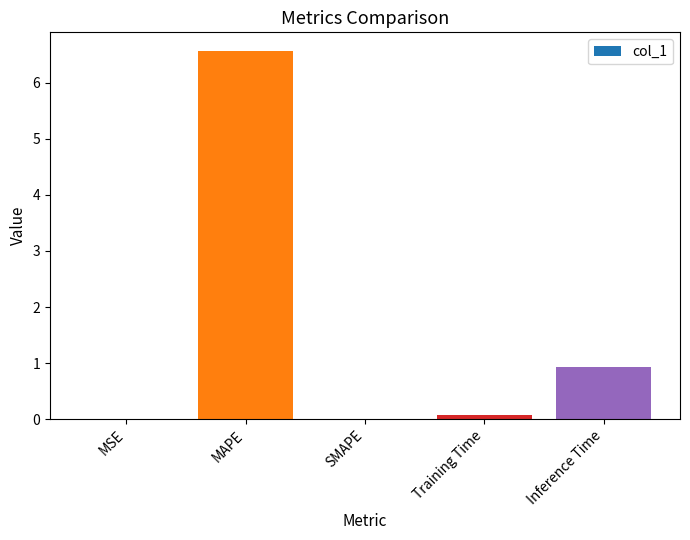

What is the difference between the values at Inference Time and SMAPE?

0.9